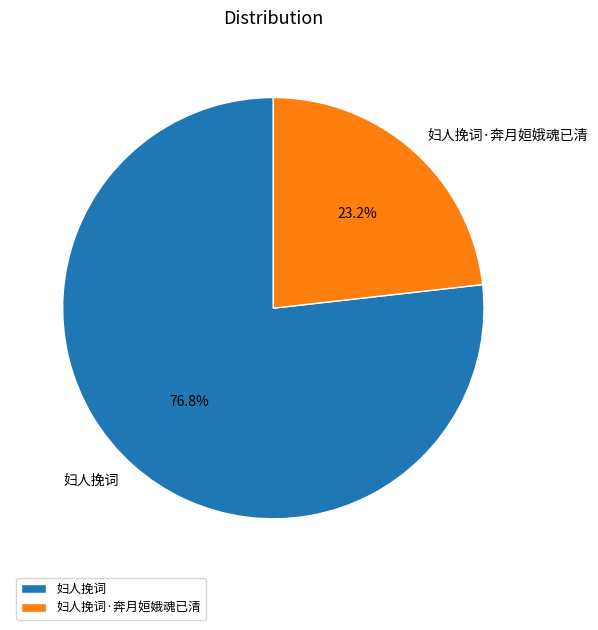

What percentage is the 妇人挽词 slice, to the nearest percent?

77%